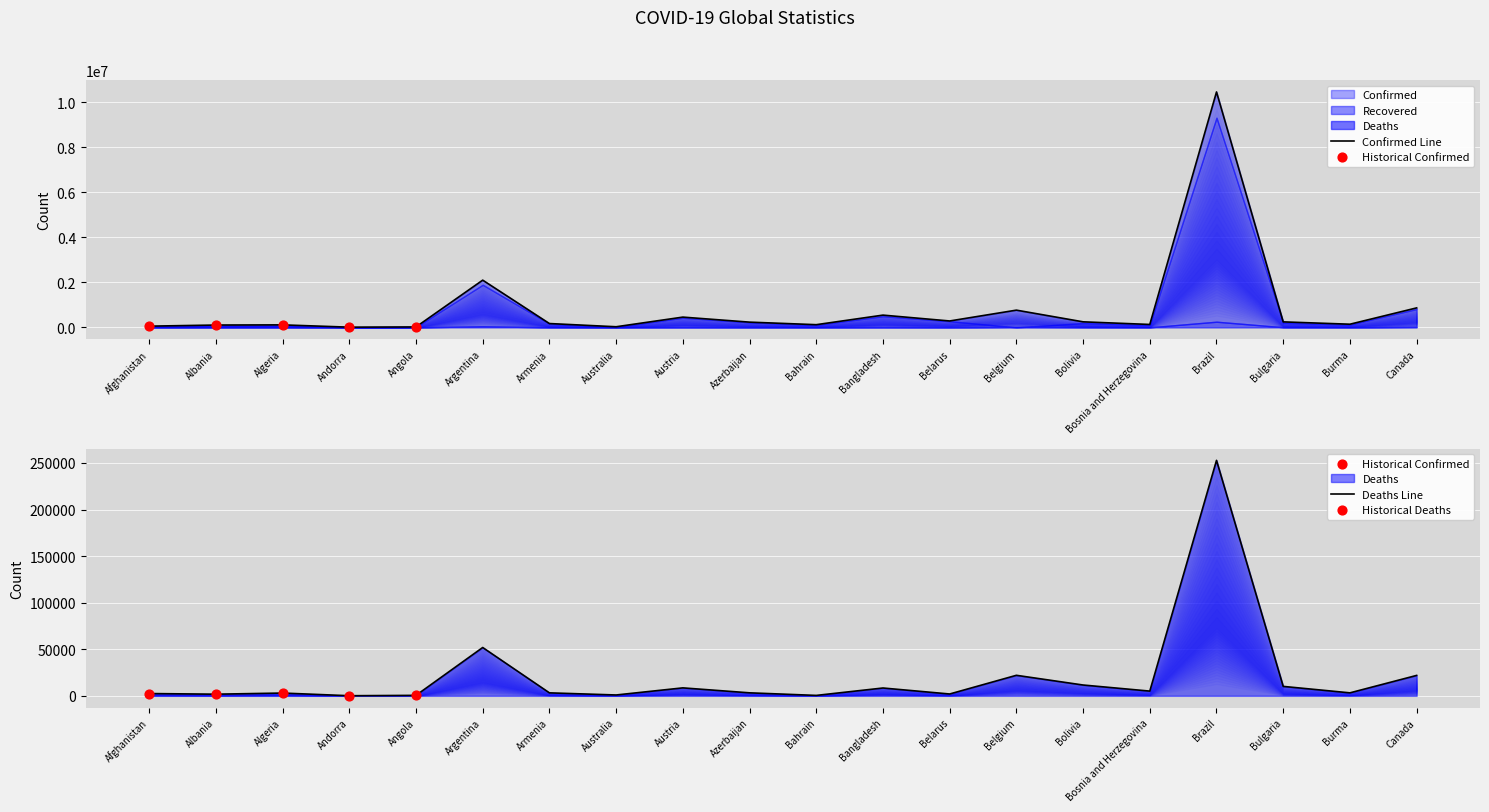

Which series contains the highest Y value?

Confirmed